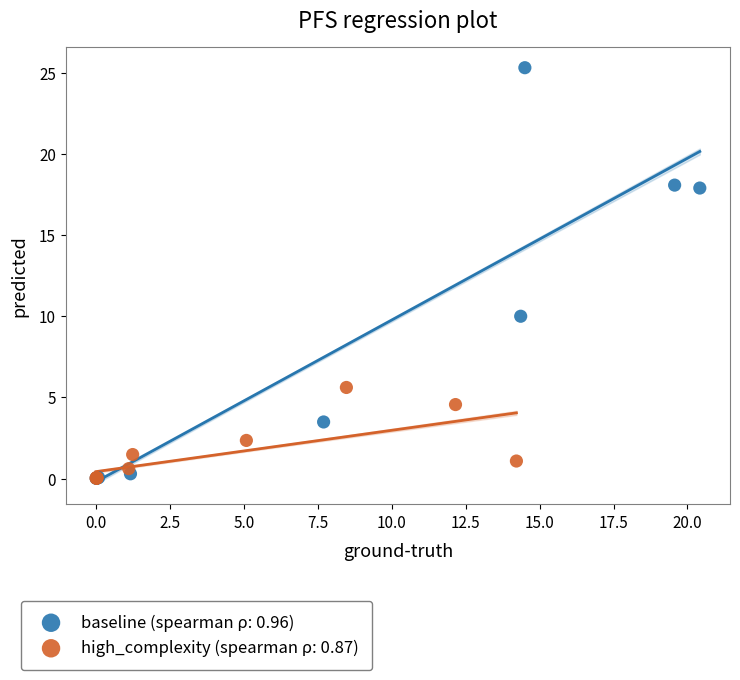

Which series has the largest Y range (max minus min)?

baseline (spearman ρ: 0.96)